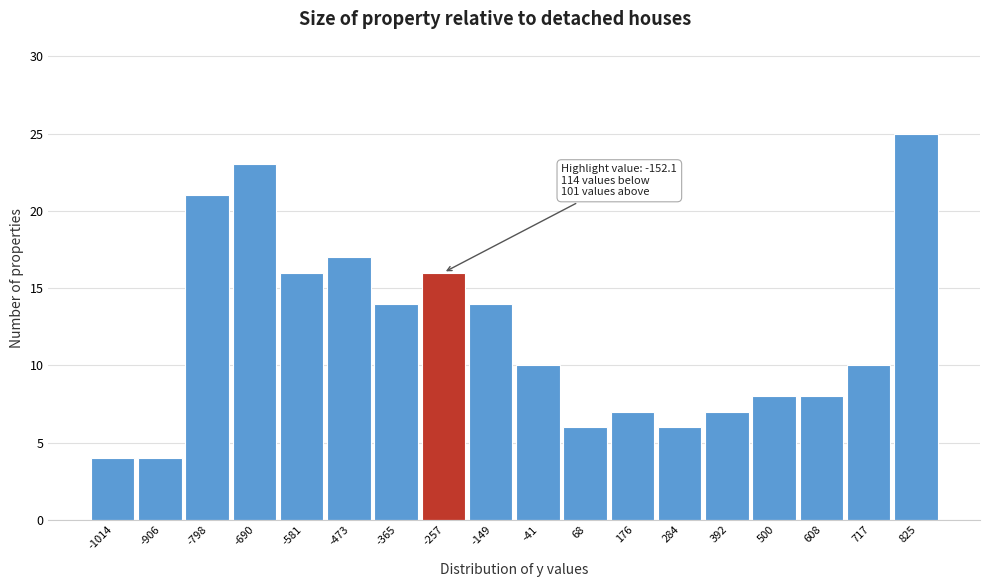

Reading left to right, list all the values displayed in this chart.

-1014=4	-906=4	-798=21	-690=23	-581=16	-473=17	-365=14	-257=16	-149=14	-41=10	68=6	176=7	284=6	392=7	500=8	608=8	717=10	825=25